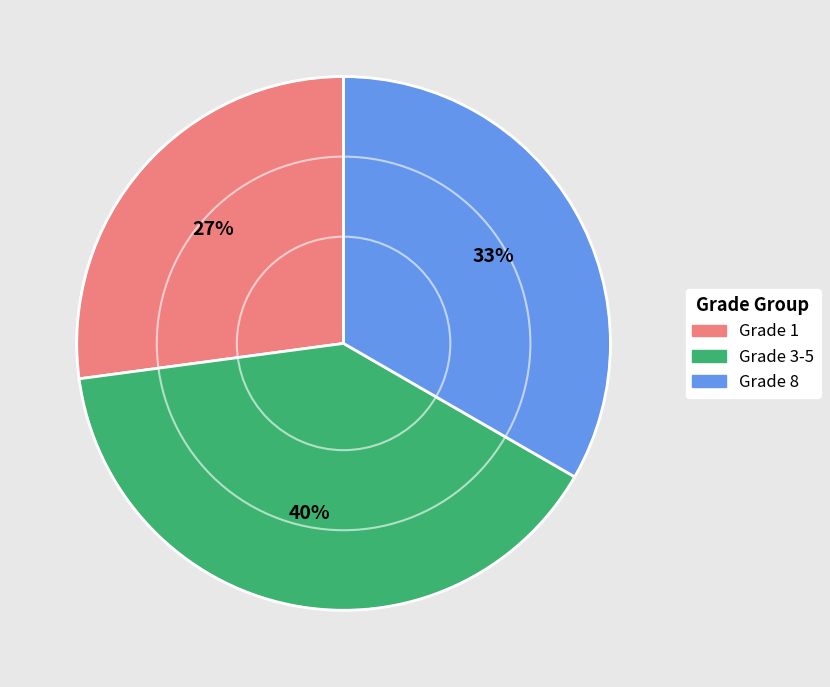

Which has a higher value, Grade 1 or Grade 8?

Grade 8